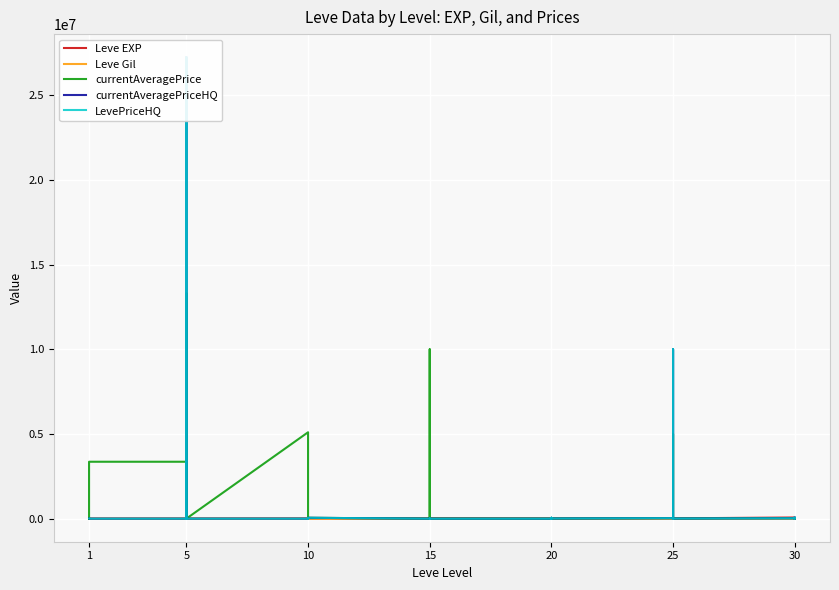

True or false: currentAveragePriceHQ and Leve Gil intersect in this chart.

True